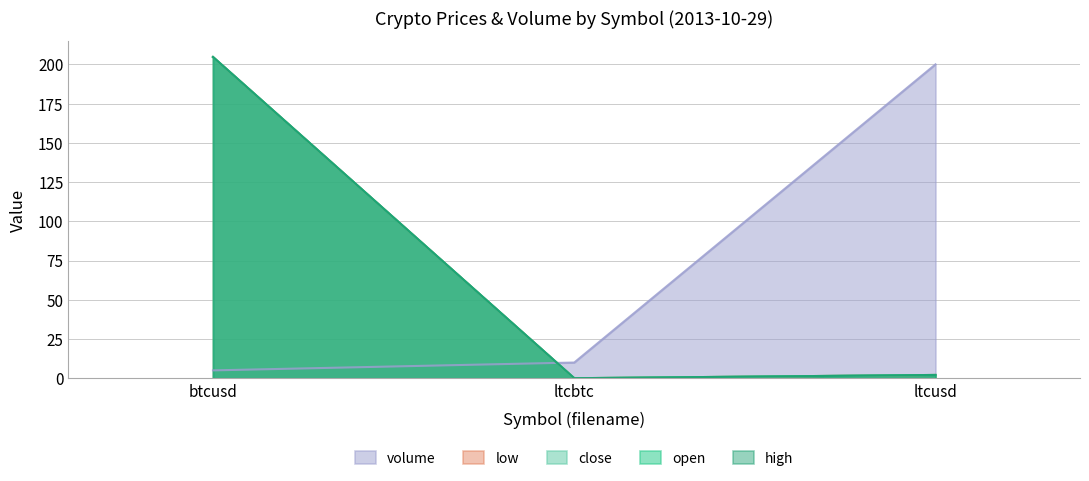

At which category is the sum across all series the highest?

btcusd